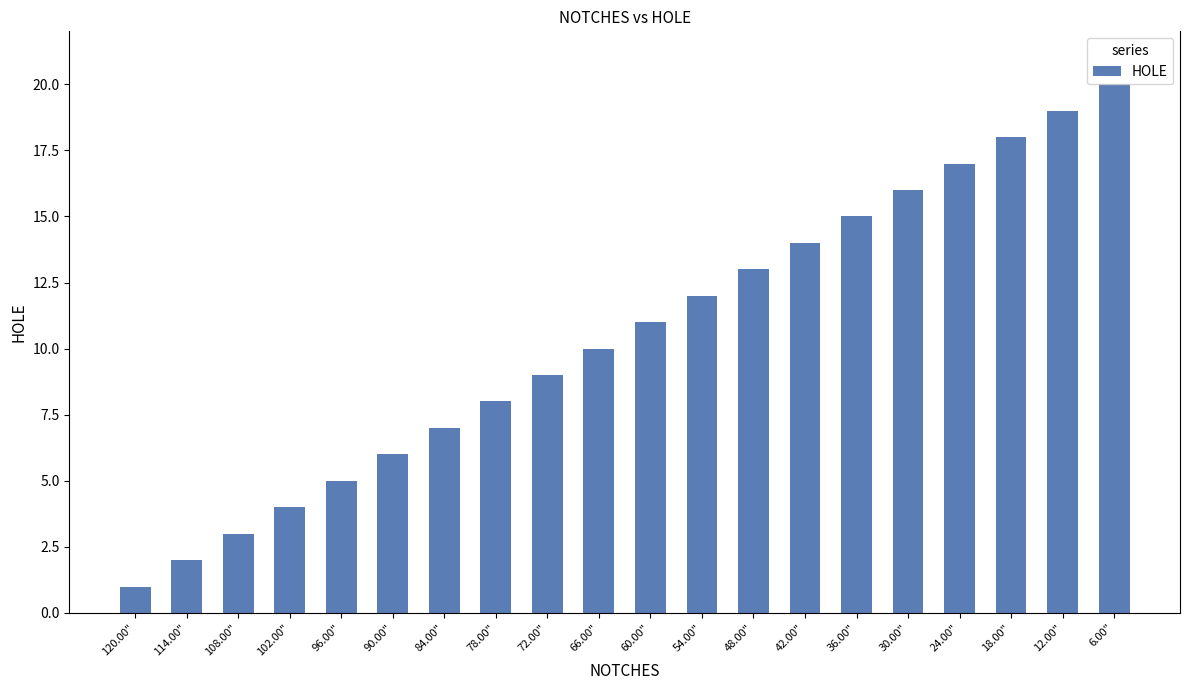

Which has a higher value, 66.00" or 42.00"?

42.00"